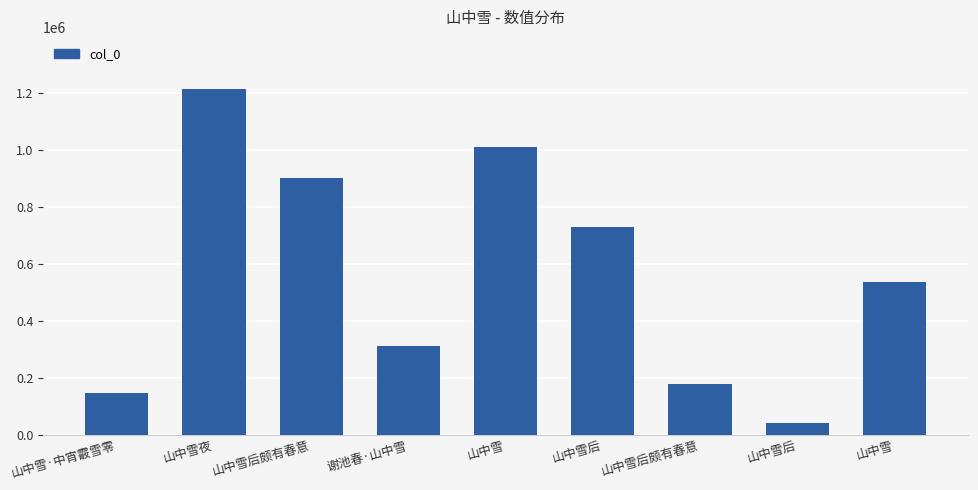

What is the label of the 7th bar from the right?

山中雪后颇有春意